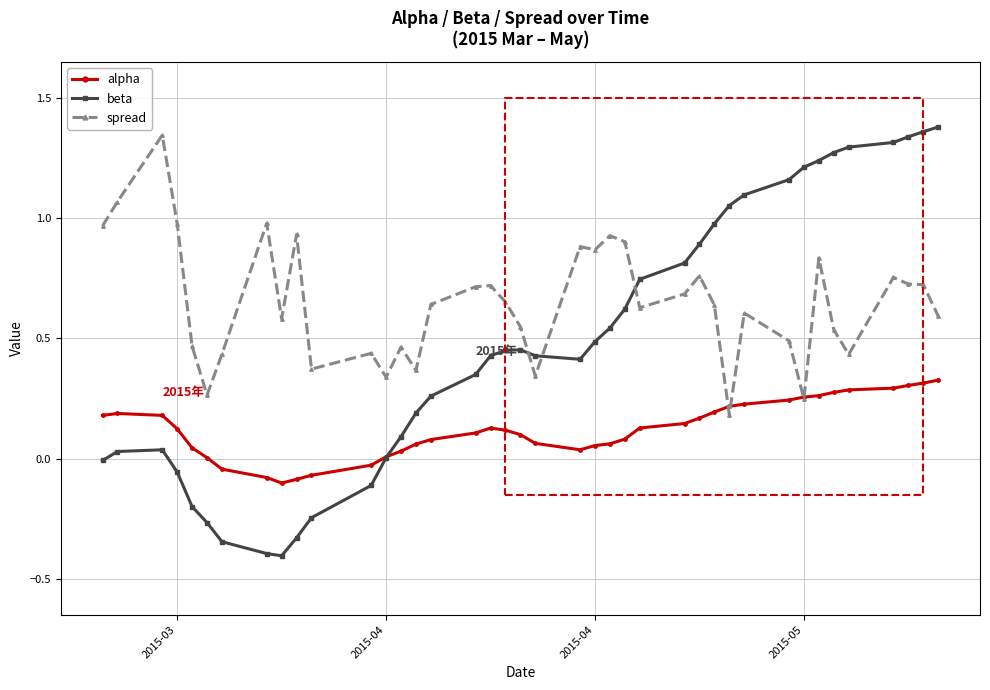

What is the lowest value of the beta series?

-0.4